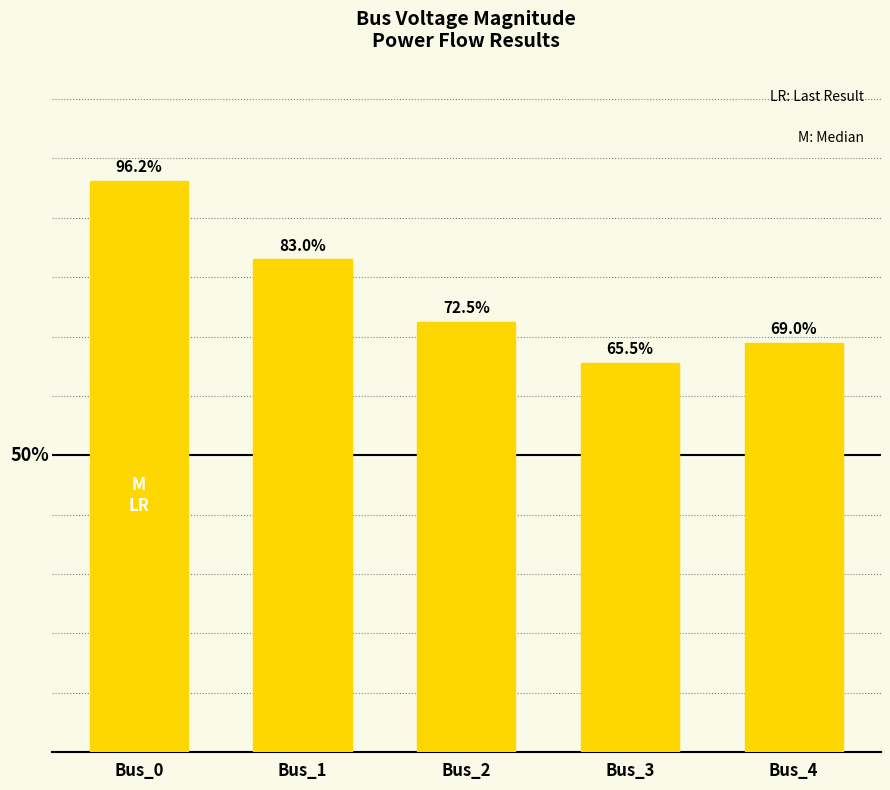

At which label is the value closest to 0?

Bus_3